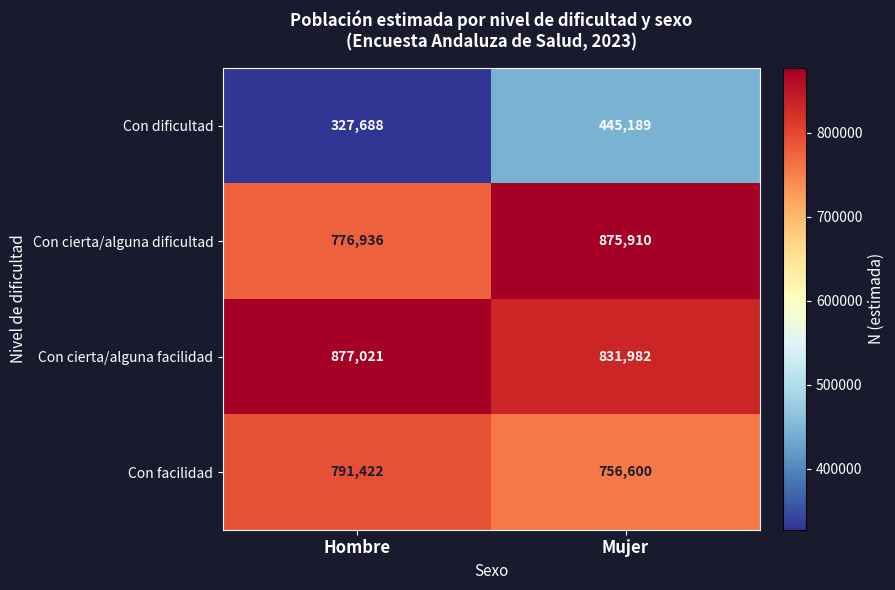

What is the greatest value displayed?

877021